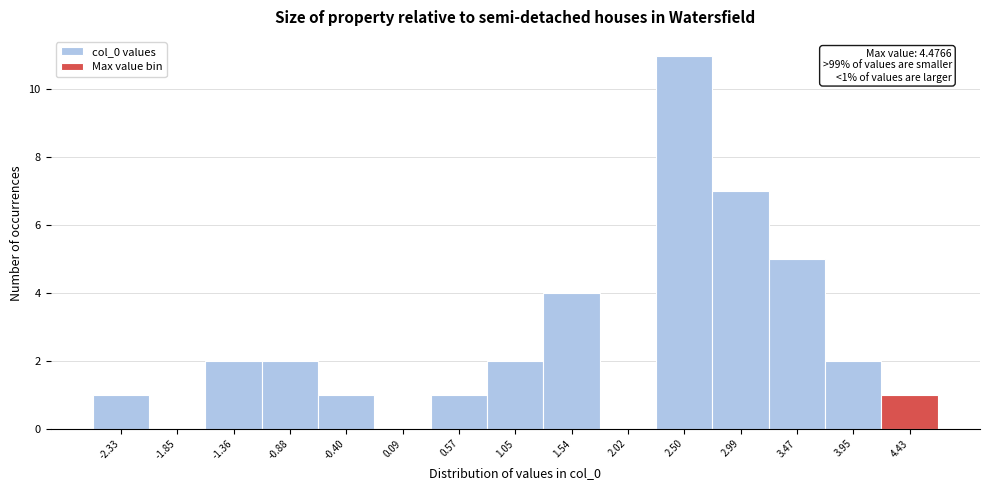

Which range on the x-axis has the tallest bar?

2.25 to 2.75